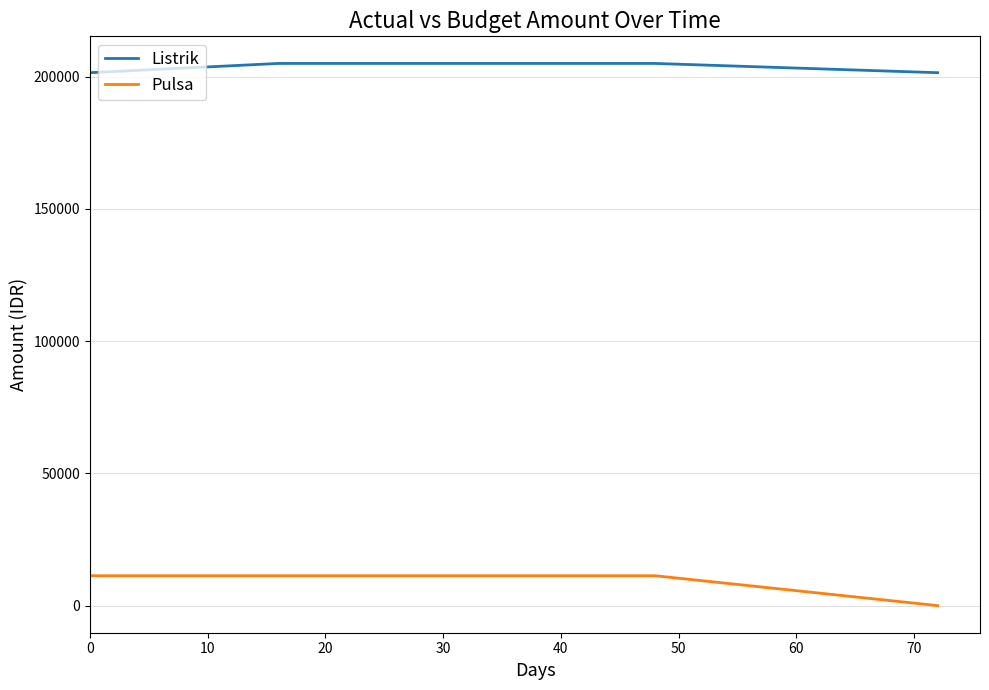

Which series has the largest range (max minus min)?

Pulsa